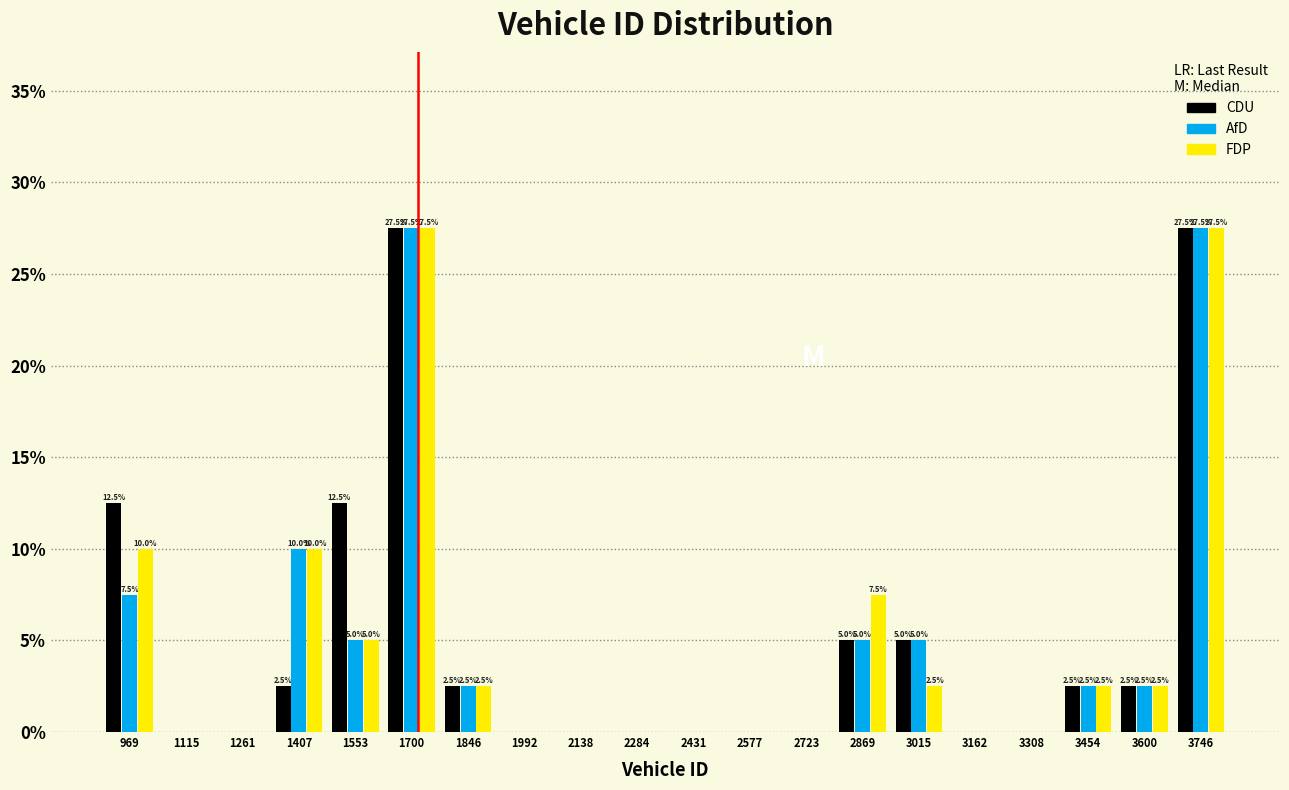

Reading left to right, transcribe all the data shown in this chart.

CDU: 969=12.5	1115=0.0	1261=0.0	1407=2.5	1553=12.5	1700=27.5	1846=2.5	1992=0.0	2138=0.0	2284=0.0	2431=0.0	2577=0.0	2723=0.0	2869=5.0	3015=5.0	3162=0.0	3308=0.0	3454=2.5	3600=2.5	3746=27.5
AfD: 969=7.5	1115=0.0	1261=0.0	1407=10.0	1553=5.0	1700=27.5	1846=2.5	1992=0.0	2138=0.0	2284=0.0	2431=0.0	2577=0.0	2723=0.0	2869=5.0	3015=5.0	3162=0.0	3308=0.0	3454=2.5	3600=2.5	3746=27.5
FDP: 969=10.0	1115=0.0	1261=0.0	1407=10.0	1553=5.0	1700=27.5	1846=2.5	1992=0.0	2138=0.0	2284=0.0	2431=0.0	2577=0.0	2723=0.0	2869=7.5	3015=2.5	3162=0.0	3308=0.0	3454=2.5	3600=2.5	3746=27.5